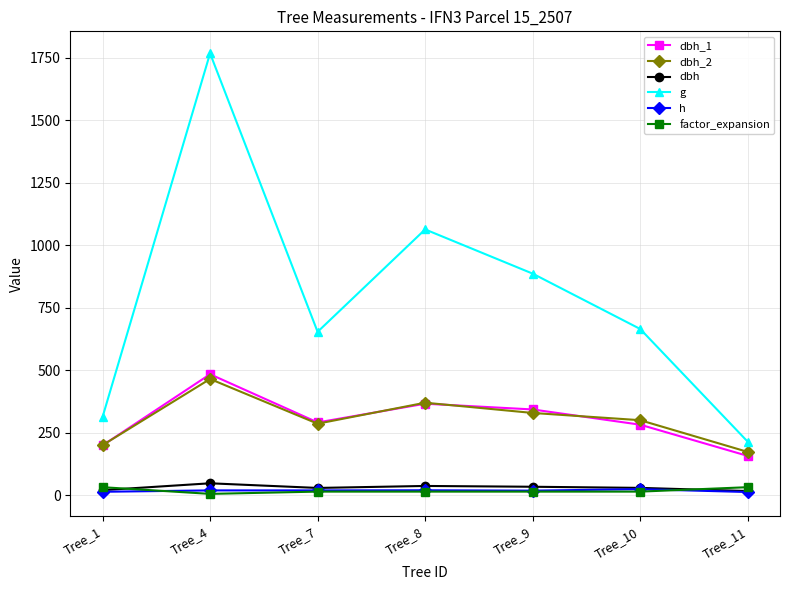

What is the average value of the g series?

794.8